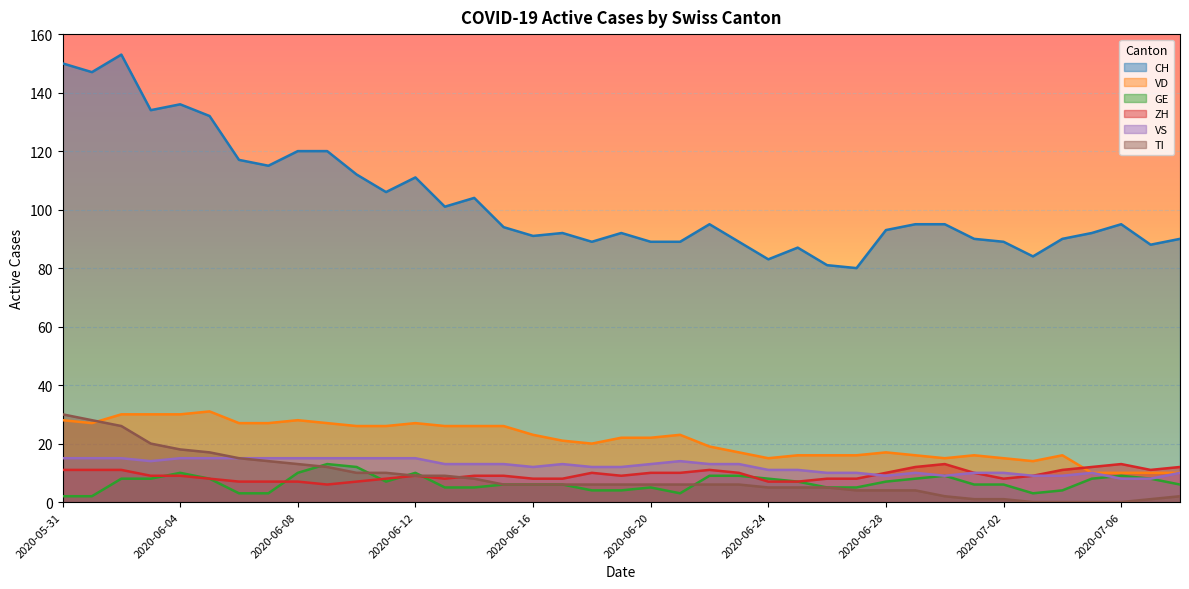

Reading left to right, what are all the values shown in this chart?

CH: 150	147	153	134	136	132	117	115	120	120	112	106	111	101	104	94	91	92	89	92	89	89	95	89	83	87	81	80	93	95	95	90	89	84	90	92	95	88	90
VD: 28	27	30	30	30	31	27	27	28	27	26	26	27	26	26	26	23	21	20	22	22	23	19	17	15	16	16	16	17	16	15	16	15	14	16	10	10	10	10
GE: 2	2	8	8	10	8	3	3	10	13	12	7	10	5	5	6	6	6	4	4	5	3	9	9	8	7	5	5	7	8	9	6	6	3	4	8	9	8	6
ZH: 11	11	11	9	9	8	7	7	7	6	7	8	9	8	9	9	8	8	10	9	10	10	11	10	7	7	8	8	10	12	13	10	8	9	11	12	13	11	12
VS: 15	15	15	14	15	15	15	15	15	15	15	15	15	13	13	13	12	13	12	12	13	14	13	13	11	11	10	10	9	10	9	10	10	9	9	10	8	8	10
TI: 30	28	26	20	18	17	15	14	13	12	10	10	9	9	8	6	6	6	6	6	6	6	6	6	5	5	5	4	4	4	2	1	1	0	0	0	0	1	2